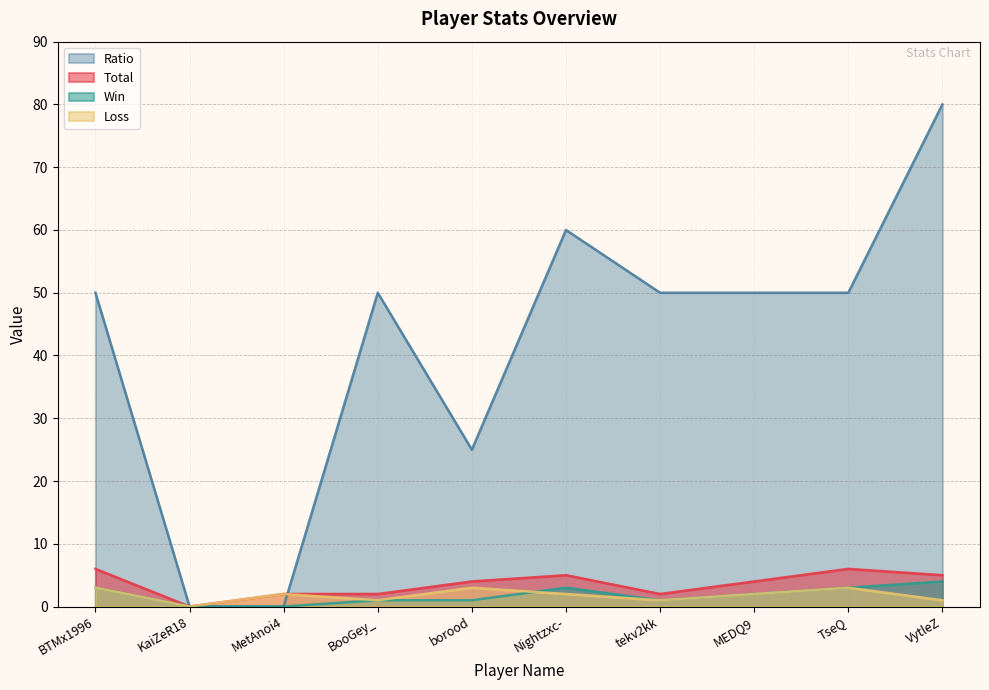

List the series in order of their peak value, highest first.

Ratio, Total, Win, Loss